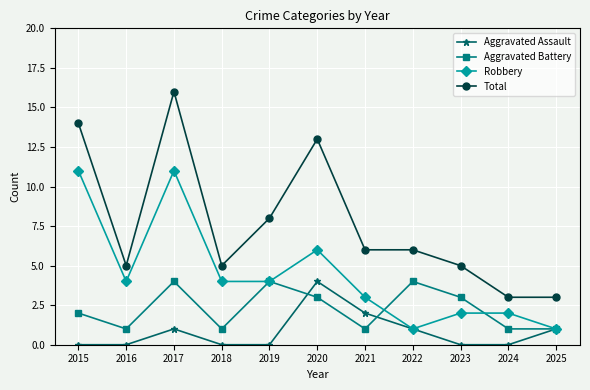

What is the approximate value of Aggravated Battery at 2017?

4